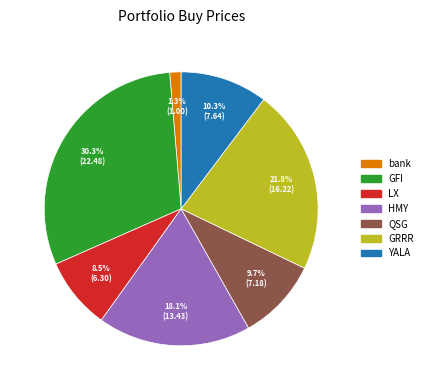

Is it true that GRRR is 16% of the pie?

False